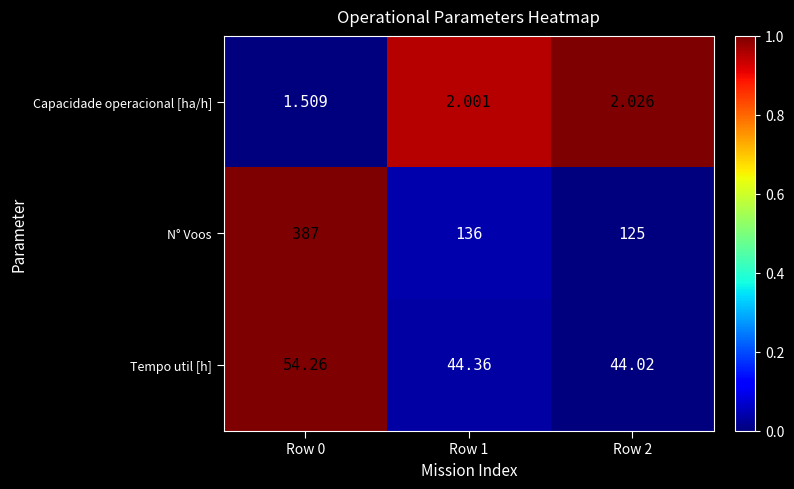

Is the value of N° Voos at Row 2 greater than the value of Tempo util [h] at Row 1?

Yes